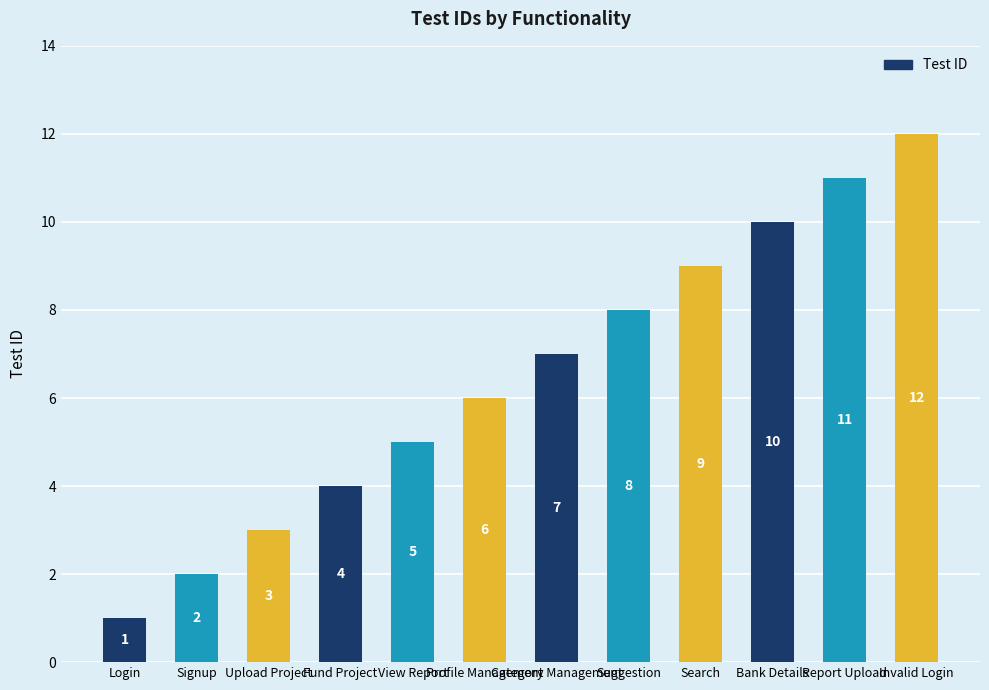

What is the greatest value displayed?

12